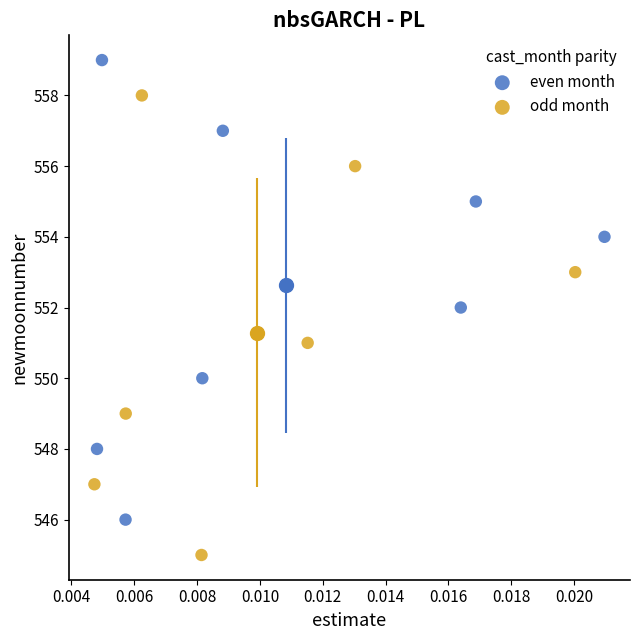

Which series contains the lowest Y value?

odd month